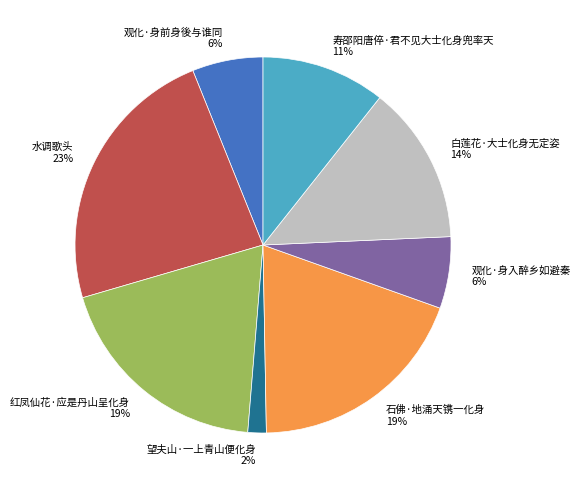

To the nearest percent, what percentage of the pie is 望夫山·一上青山便化身?

2%